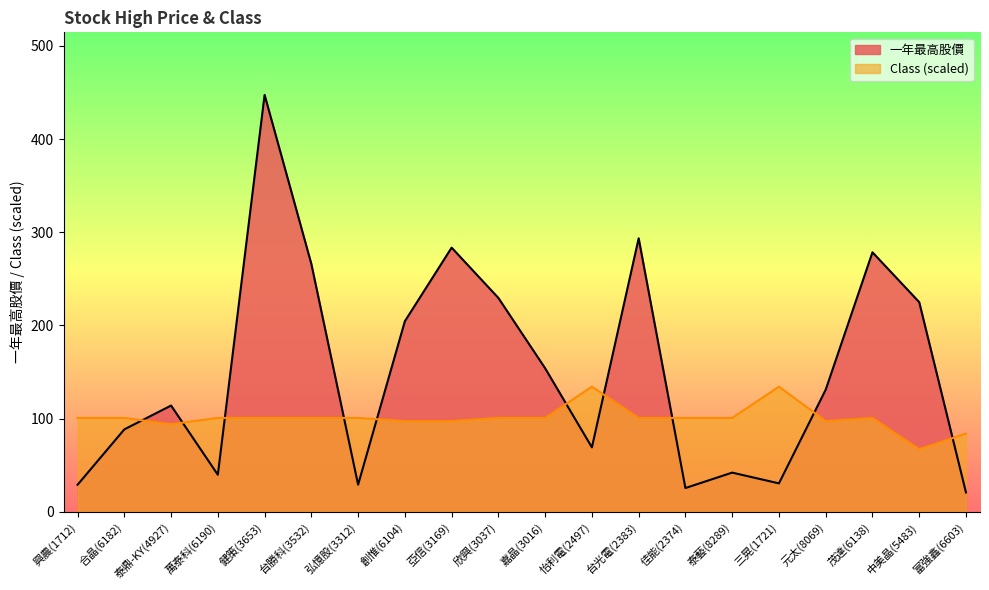

How many lines are shown in the chart?

2